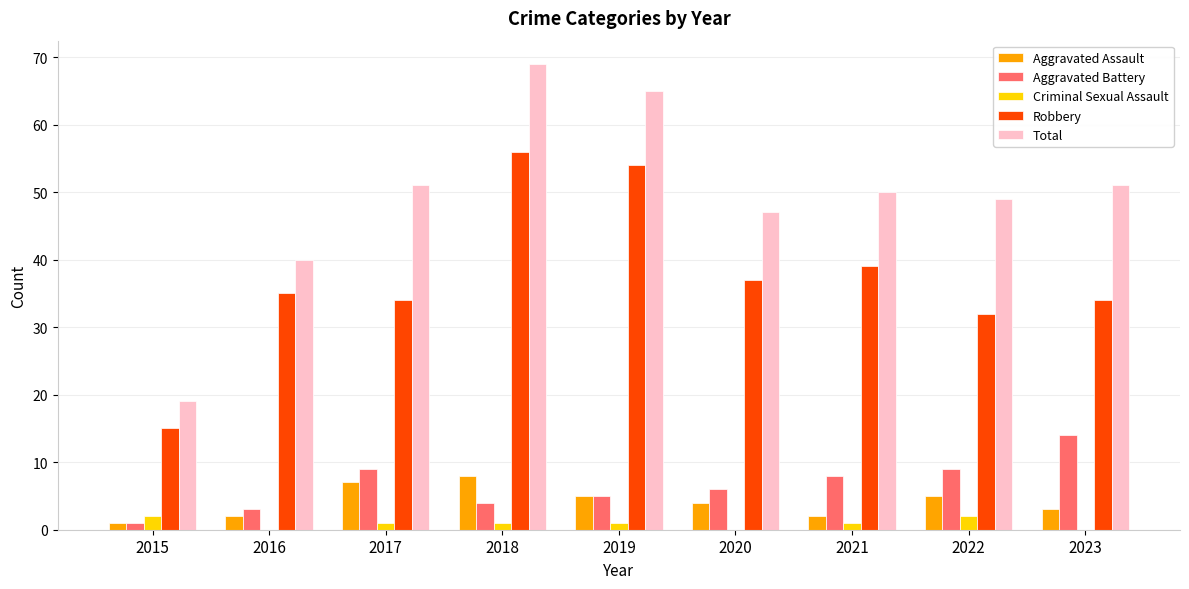

What is the approximate value of Robbery at 2016?

35